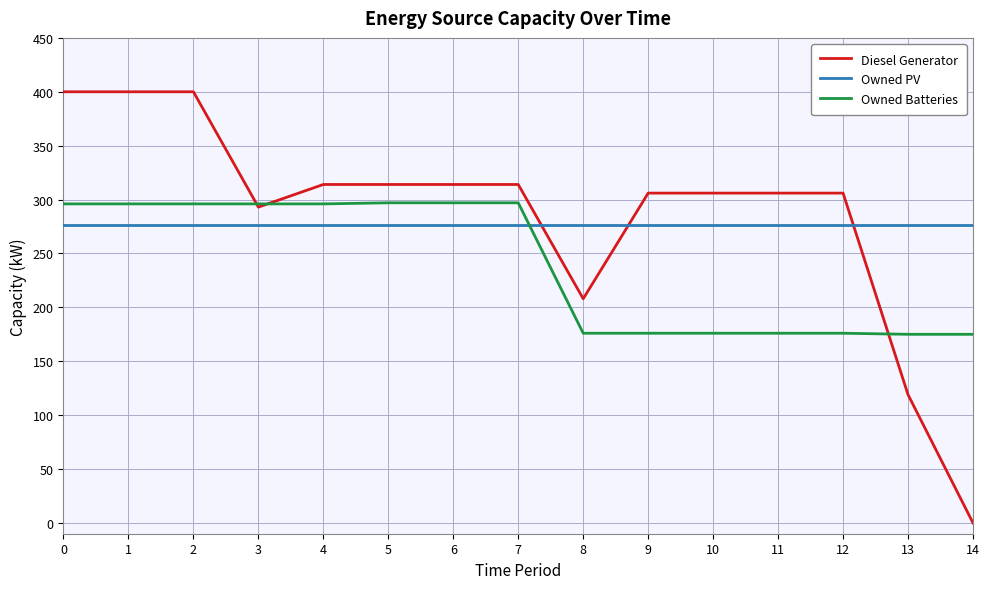

Where is Diesel Generator nearest to the value 200?

8